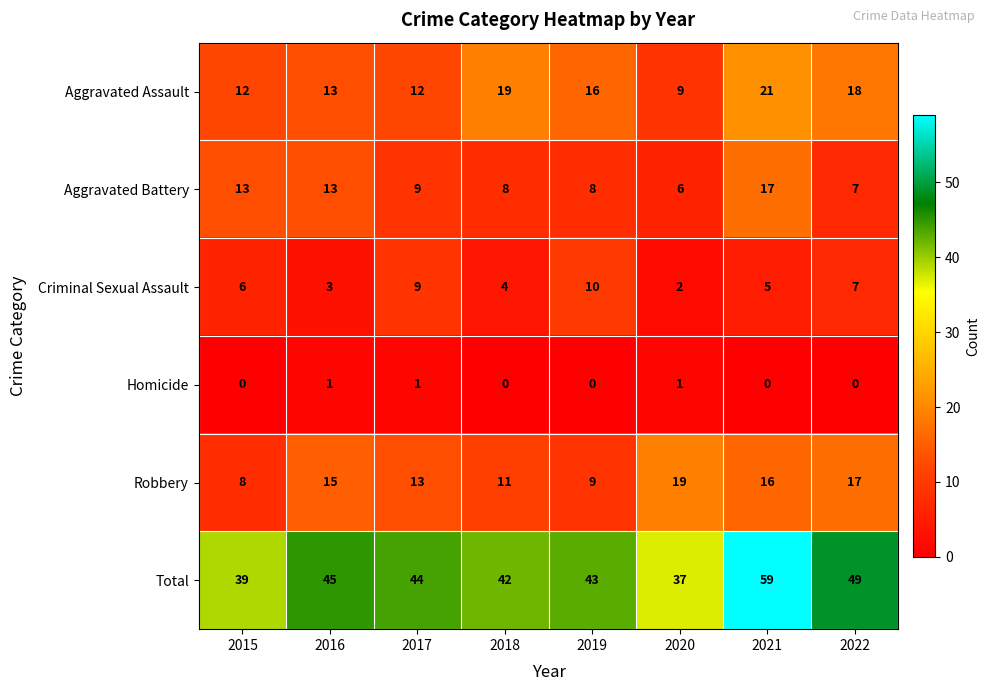

Where is Aggravated Assault nearest to the value 15?

2019